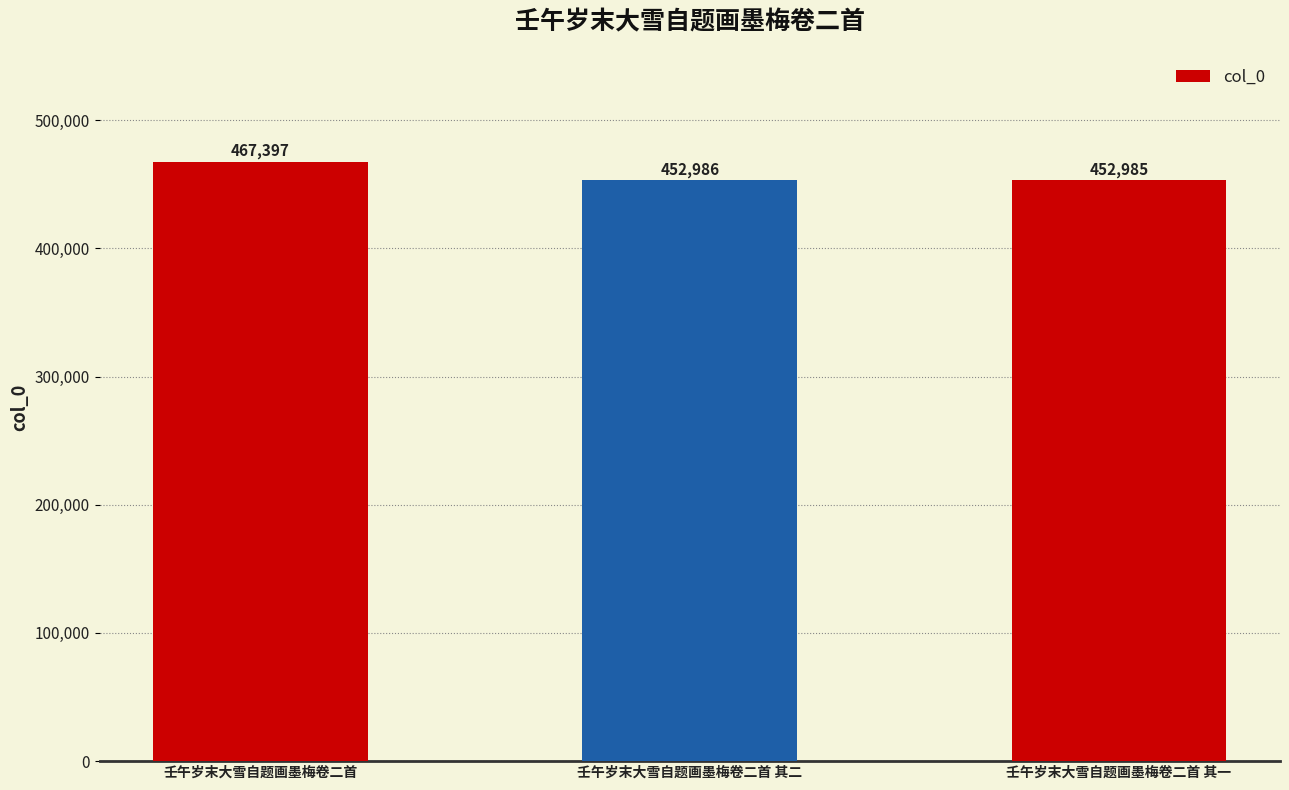

Reading left to right, transcribe all the data shown in this chart.

壬午岁末大雪自题画墨梅卷二首=467397	壬午岁末大雪自题画墨梅卷二首 其二=452986	壬午岁末大雪自题画墨梅卷二首 其一=452985